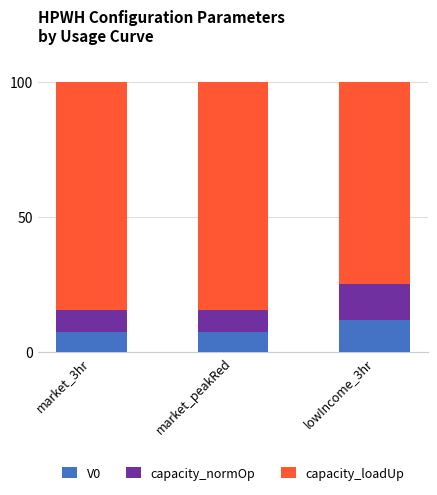

What is the average value of the V0 series?

8.9